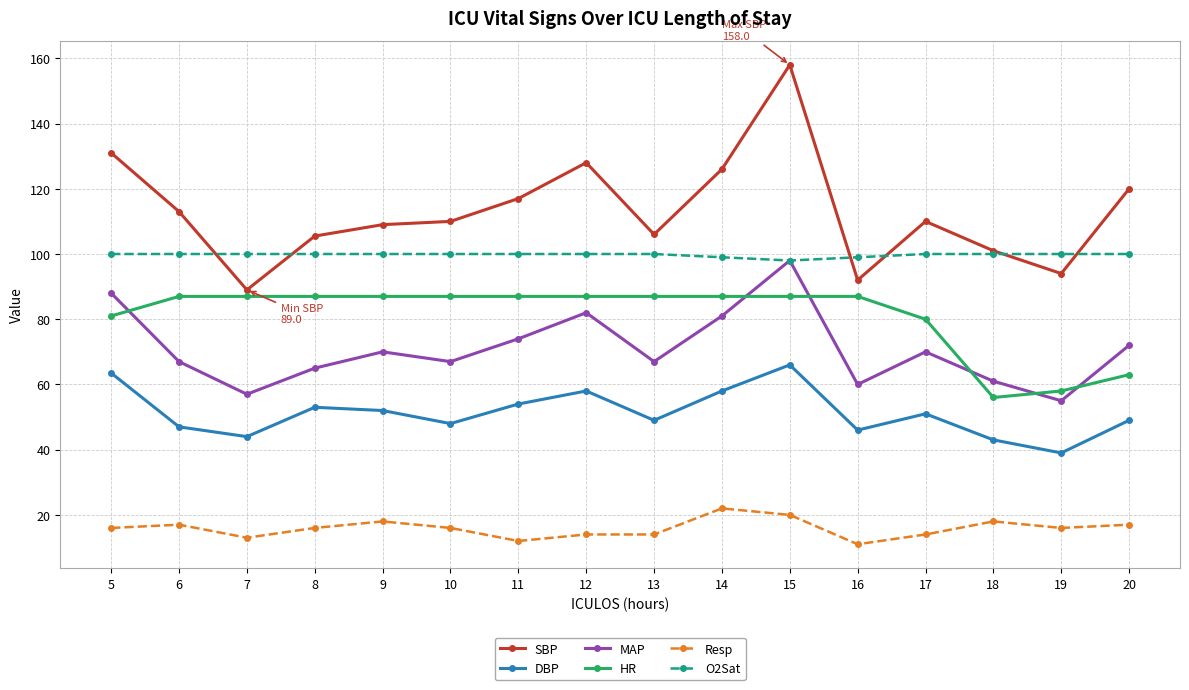

At 11, list the series in order from smallest to largest.

Resp, DBP, MAP, HR, O2Sat, SBP